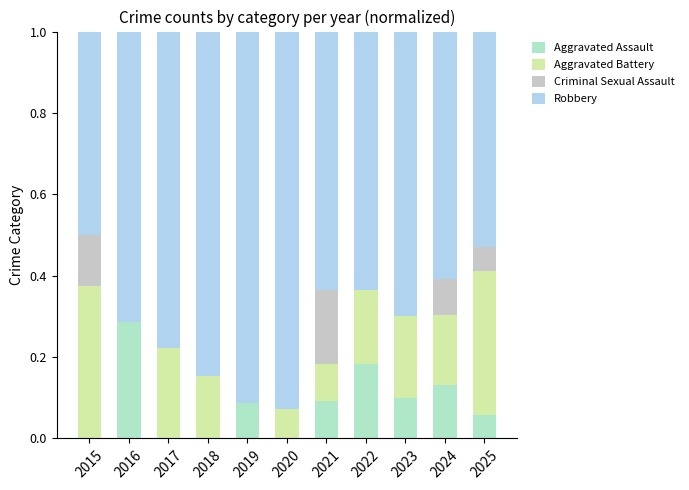

True or false: Aggravated Assault has a value of 0.2 at 2016.

False